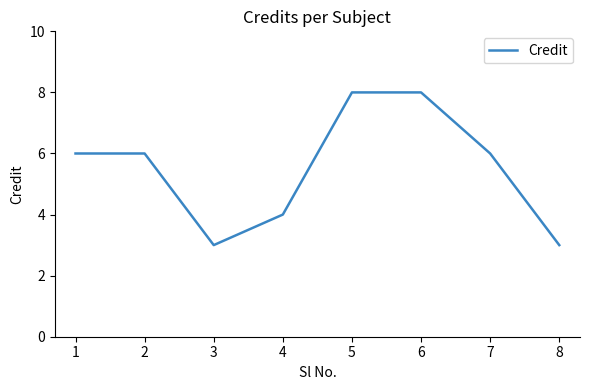

True or false: there are more than 2 points higher than both neighbors.

False